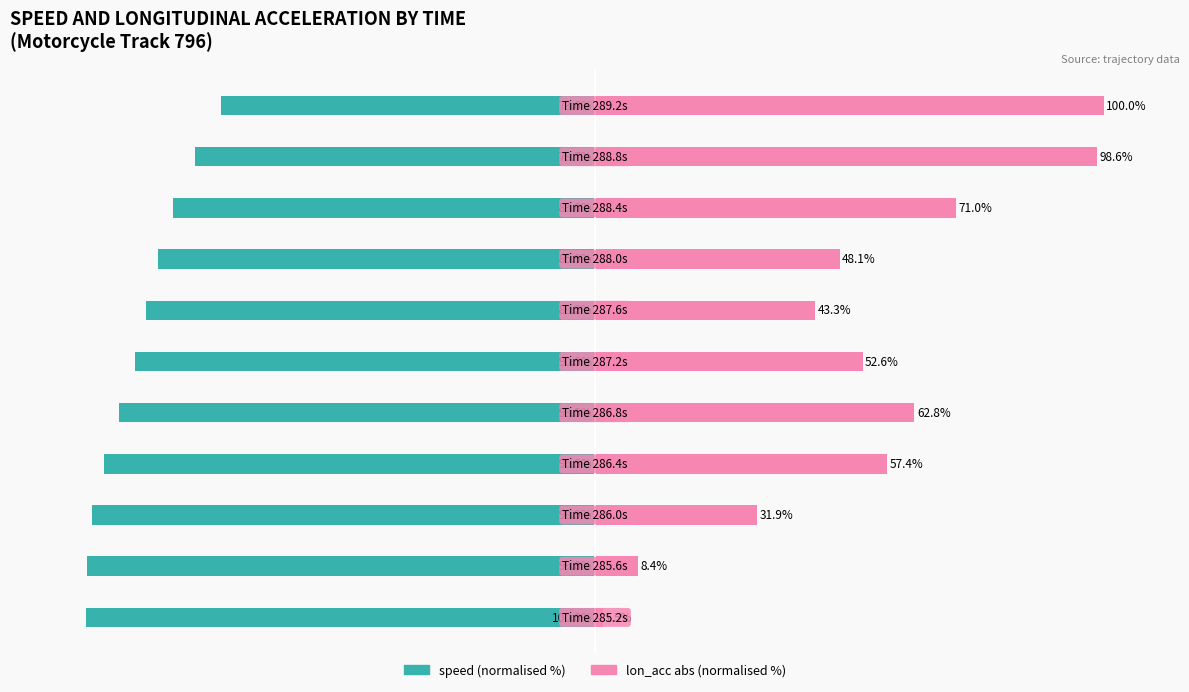

Does the chart contain any negative values?

Yes